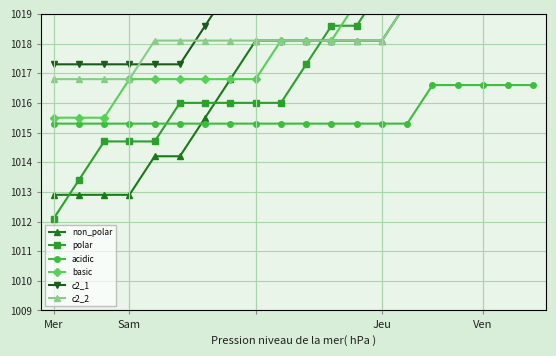

What is the sum of all acidic values?

20312.5